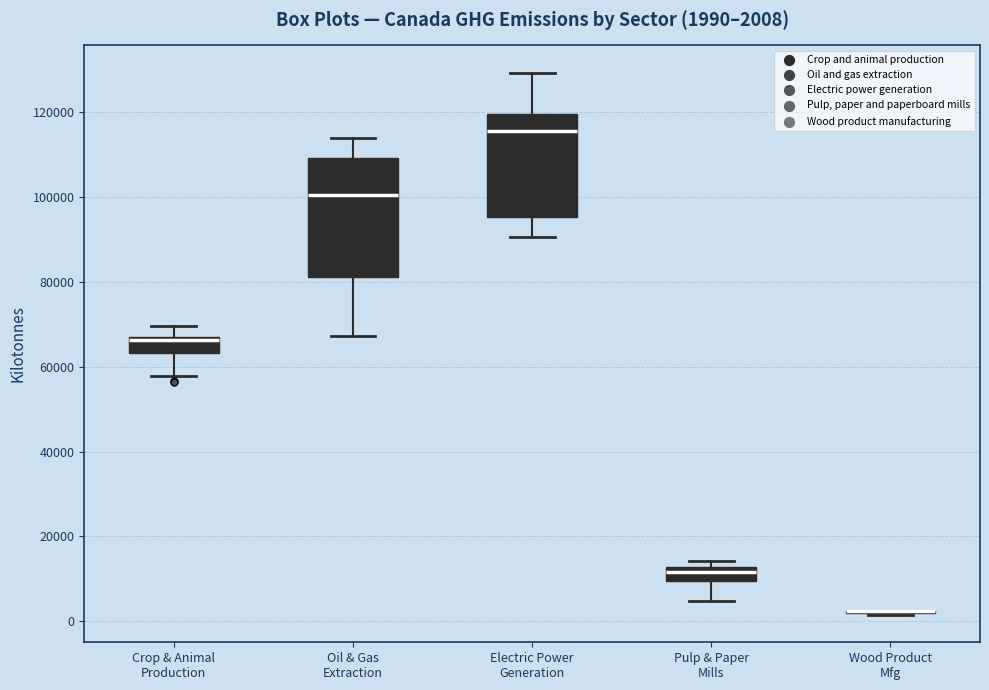

Which box is the tallest, from its lower edge to its upper edge?

Oil & Gas Extraction